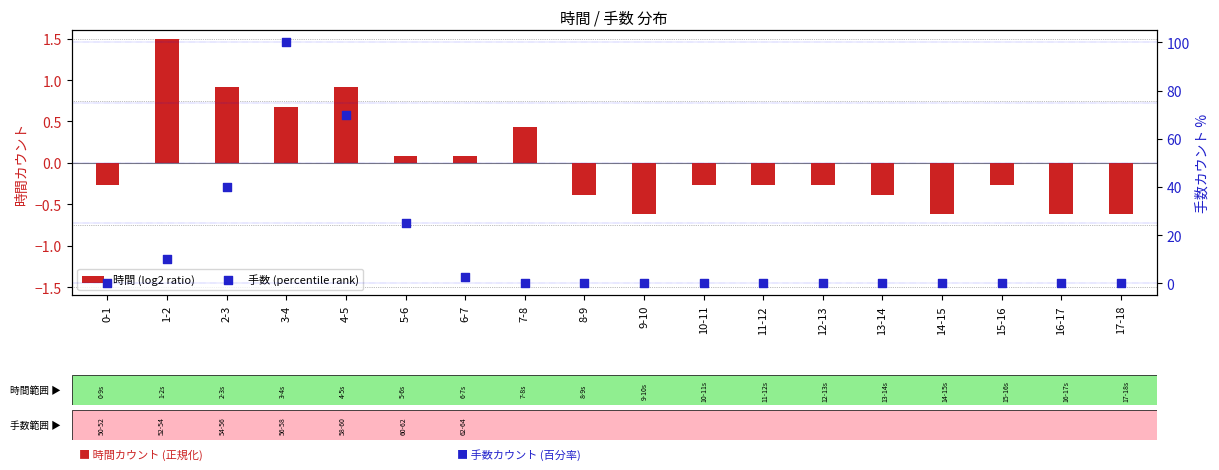

Is the value of 手数 (percentile rank) at 12-13 greater than the value of 時間 (log2 ratio) at 10-11?

Yes